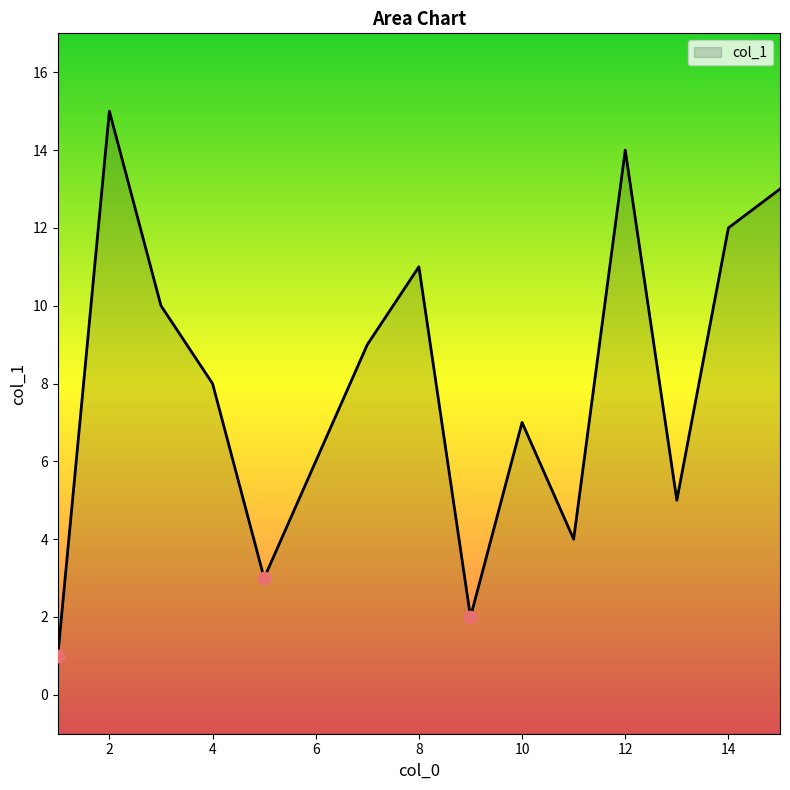

What is the ratio of the value at 3 to the value at 12?

0.7